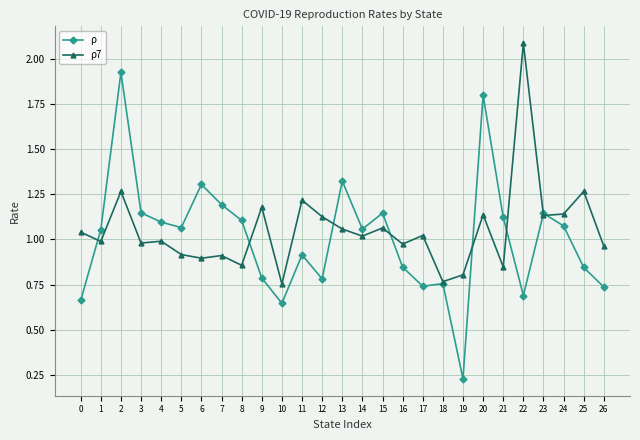

At which category does ρ7 reach its first local peak?

2